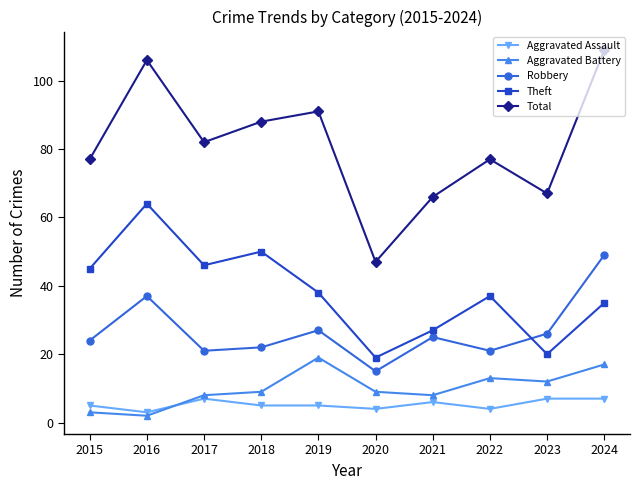

True or false: Aggravated Assault and Robbery intersect in this chart.

False